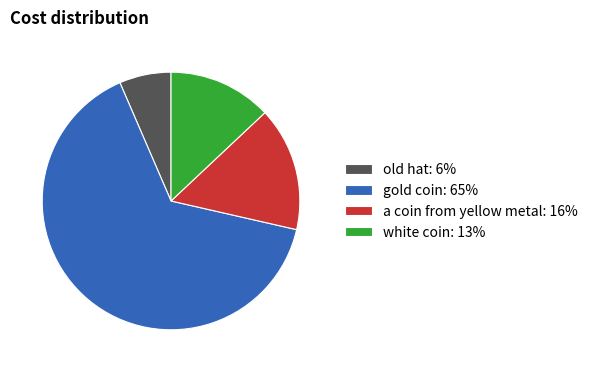

The a coin from yellow metal slice represents 16% of the pie. True or false?

True